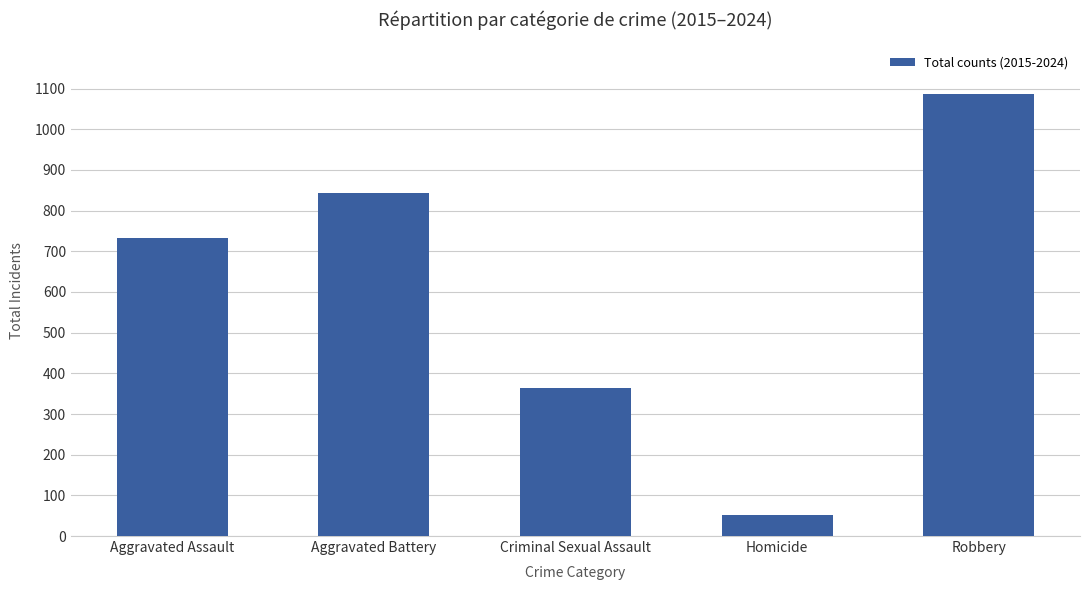

How many data points does each series have?

5